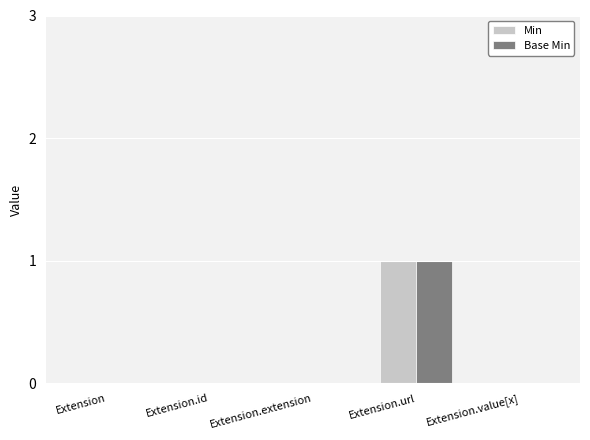

The value of Base Min at Extension.id is 0. True or false?

True